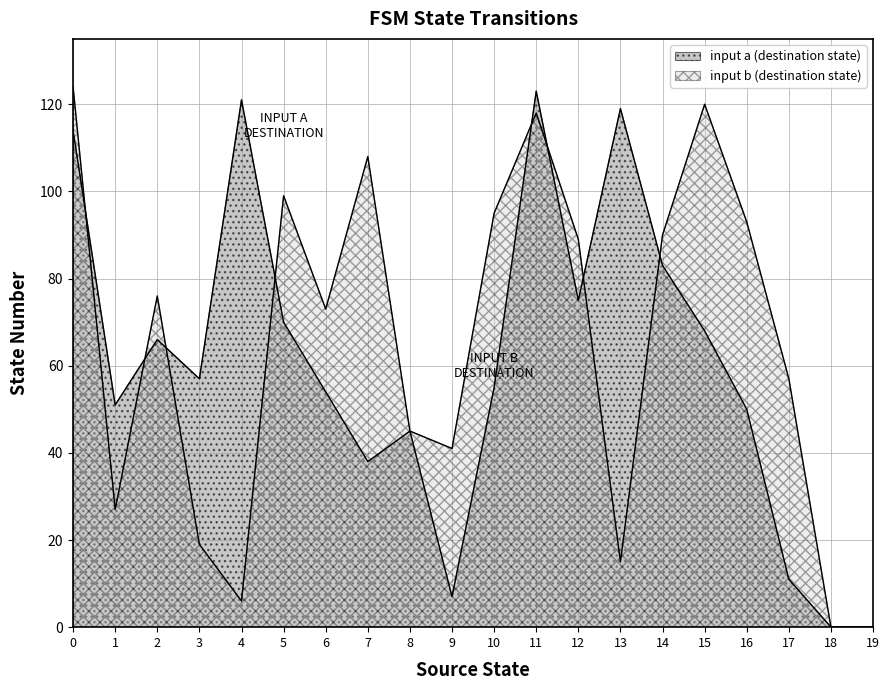

How many data points in destination_state are above 66?

19